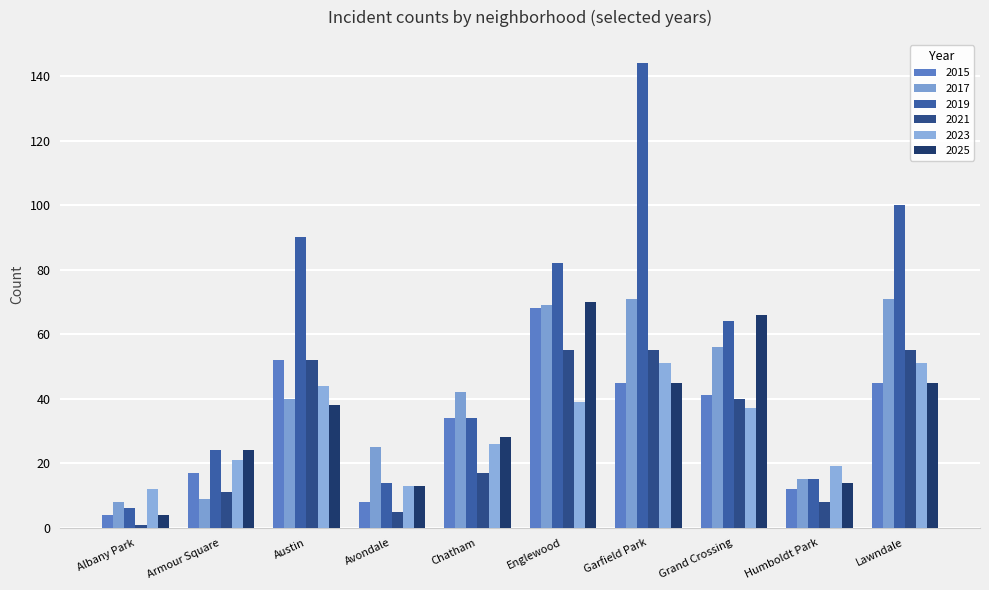

What is the label of the 1st bar from the left?

Albany Park